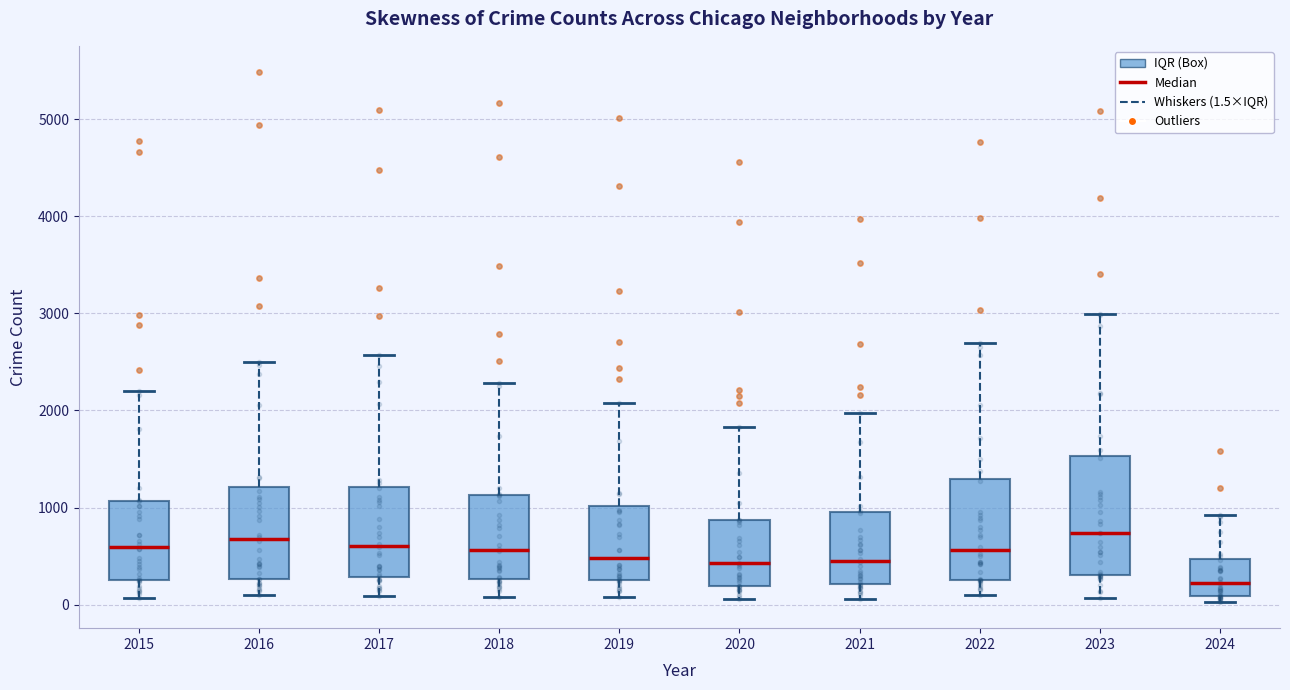

Comparing the boxes themselves (not the whiskers), which one is the tallest?

2023